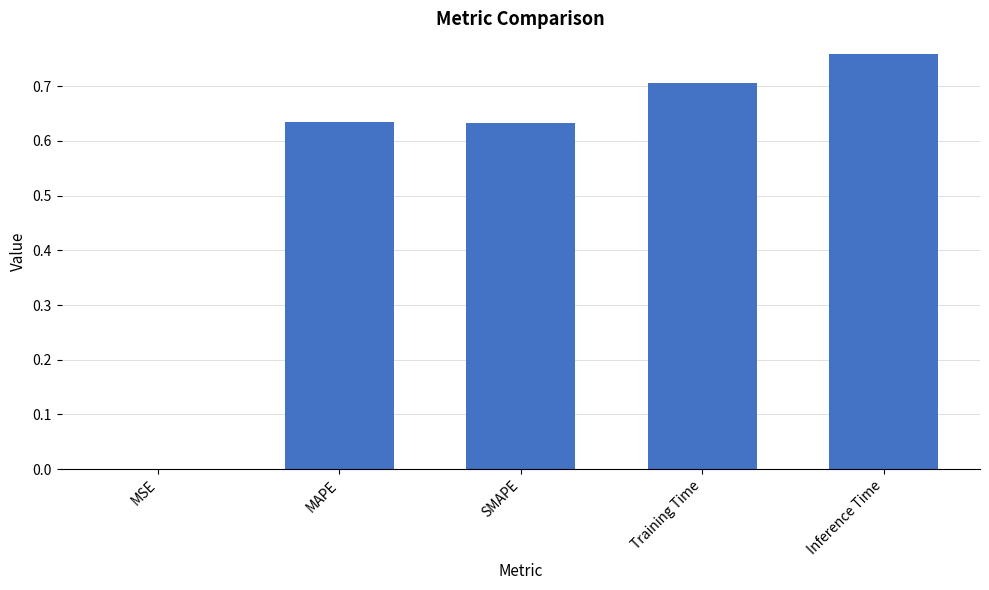

True or false: the data shows 0.7 at Training Time.

True